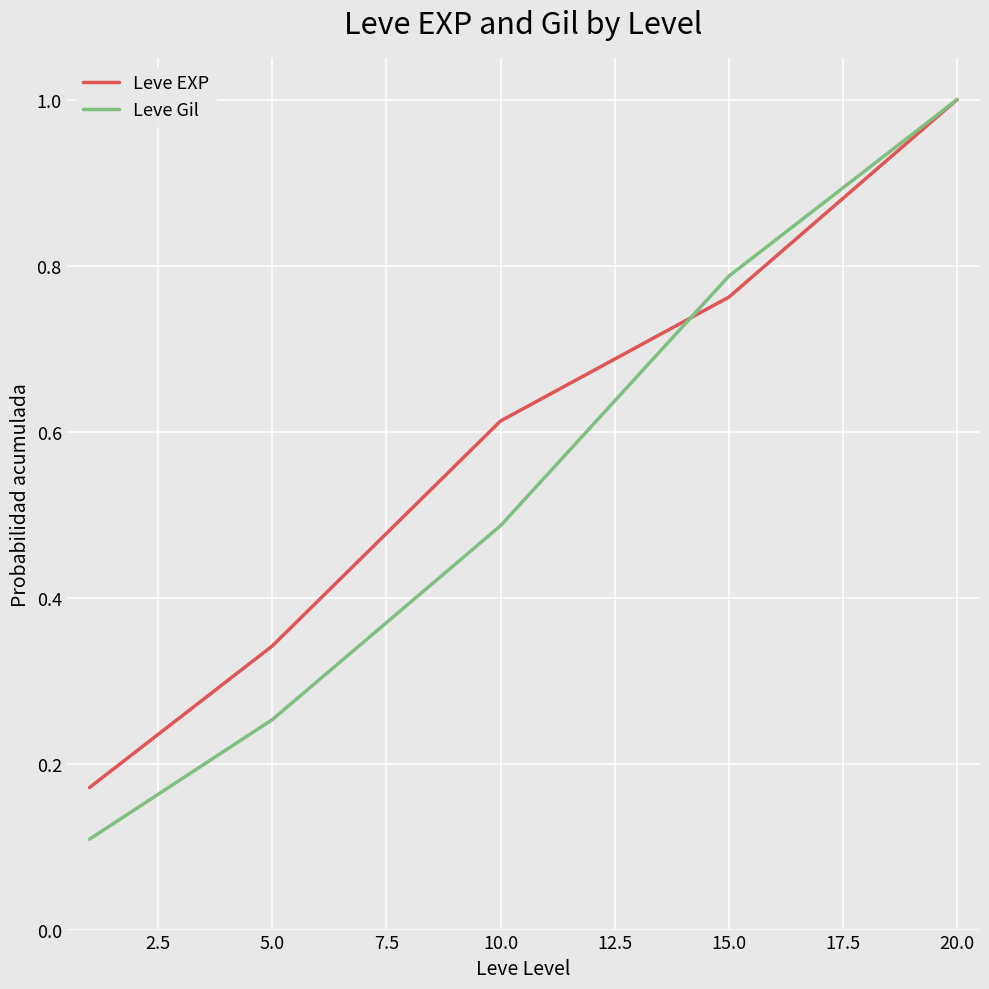

Does the chart have visible grid lines?

Yes